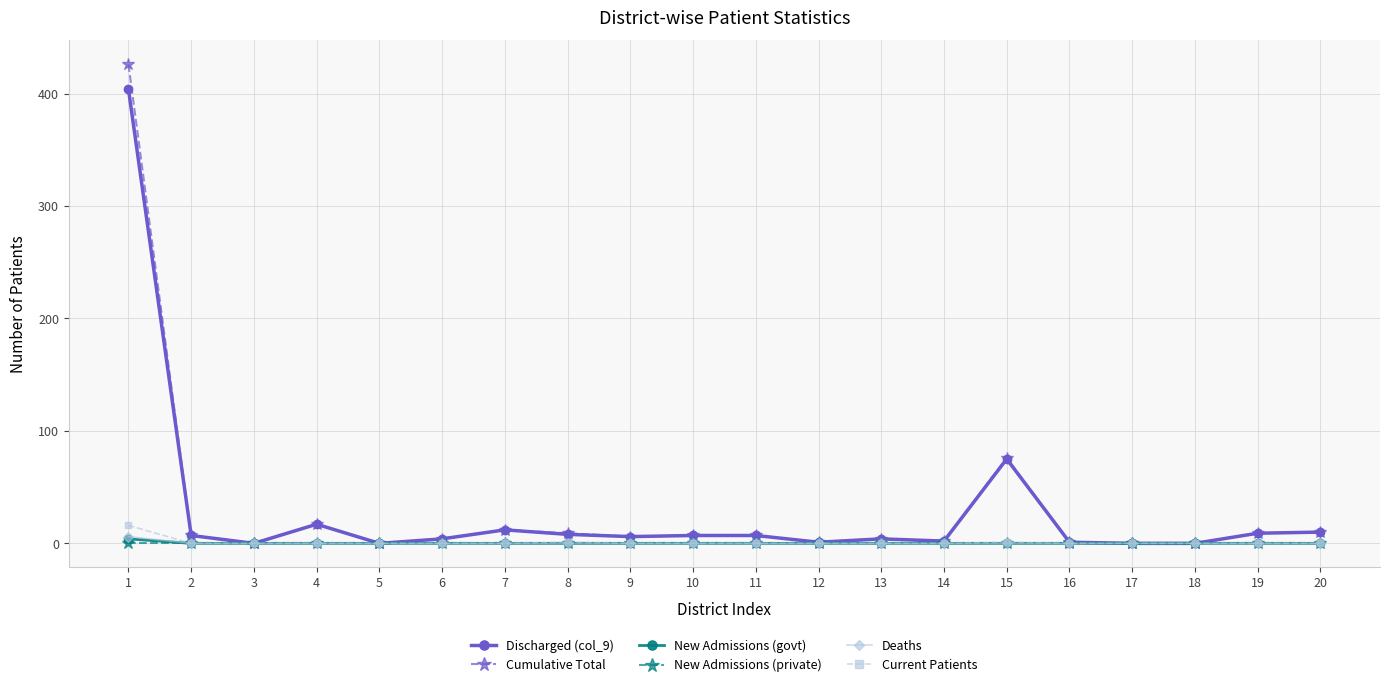

What is the value of the Cumulative Total point at the 15th from the left?

76